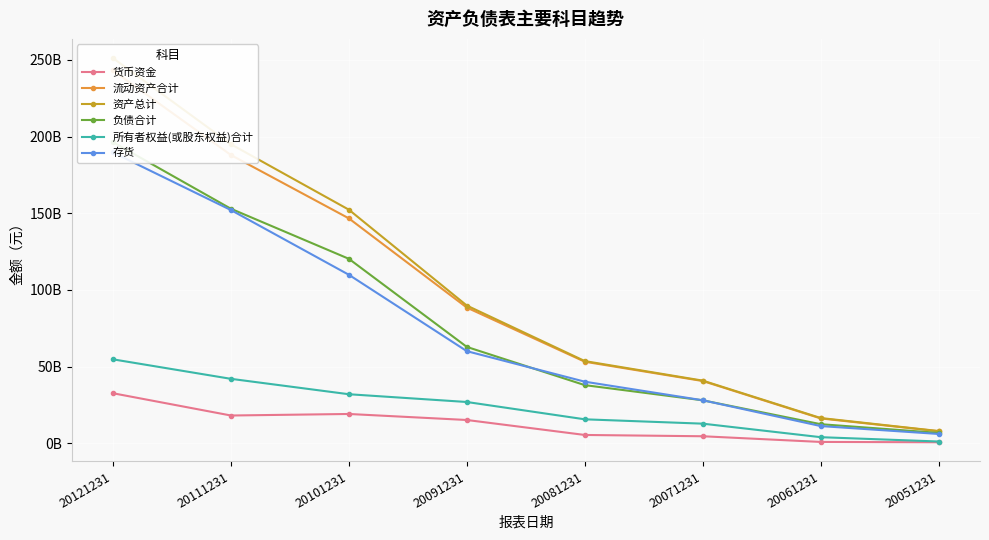

Reading left to right, extract all data points from this chart.

货币资金: 32672700416	18152599552	19151400960	15227899904	5469760000	4625990144	920470016	714352000
流动资产合计: 243127992320	187990999040	146671992832	88504197120	53211201536	40622100480	16243200000	7893709824
资产总计: 251168997376	195015000064	152327995392	89830703104	53632200704	40894701568	16507899904	8014470144
负债合计: 196388995072	152949997568	120307998720	62869200896	37959000064	28060200960	12489499648	6812550144
所有者权益(或股东权益)合计: 54779498496	42064400384	32020299776	26961500160	15673100288	12834499584	4018370048	1201920000
存货: 189643997184	152107008000	109897998336	60098899968	40195600384	28084400128	11264799744	6120549888